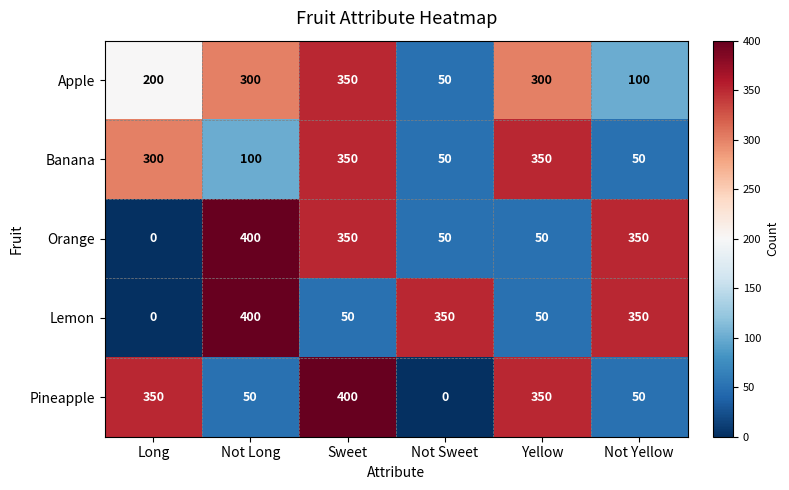

Where does the Orange series first go above 350?

Not Long